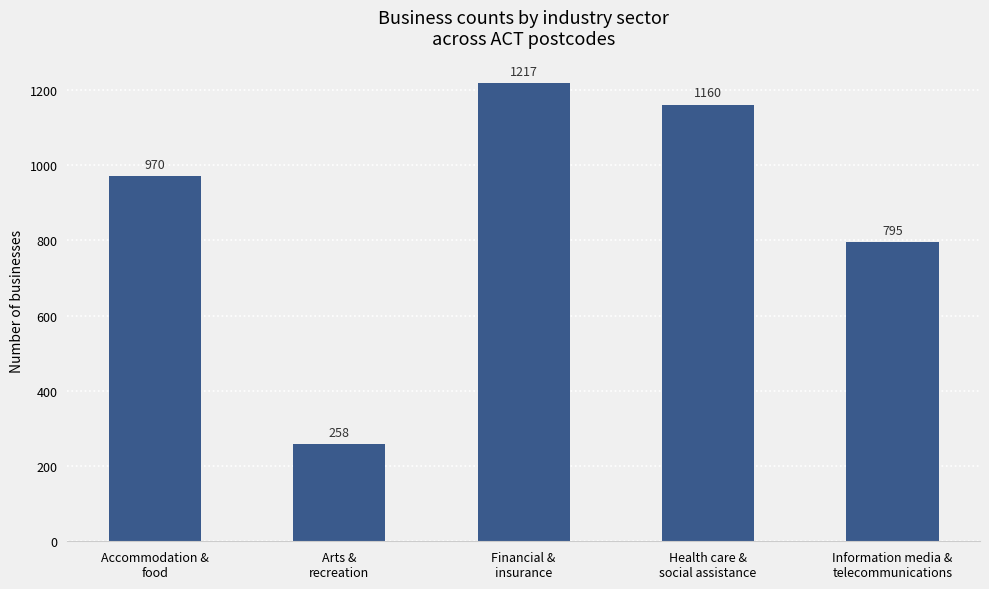

How many data points are less than 970?

2